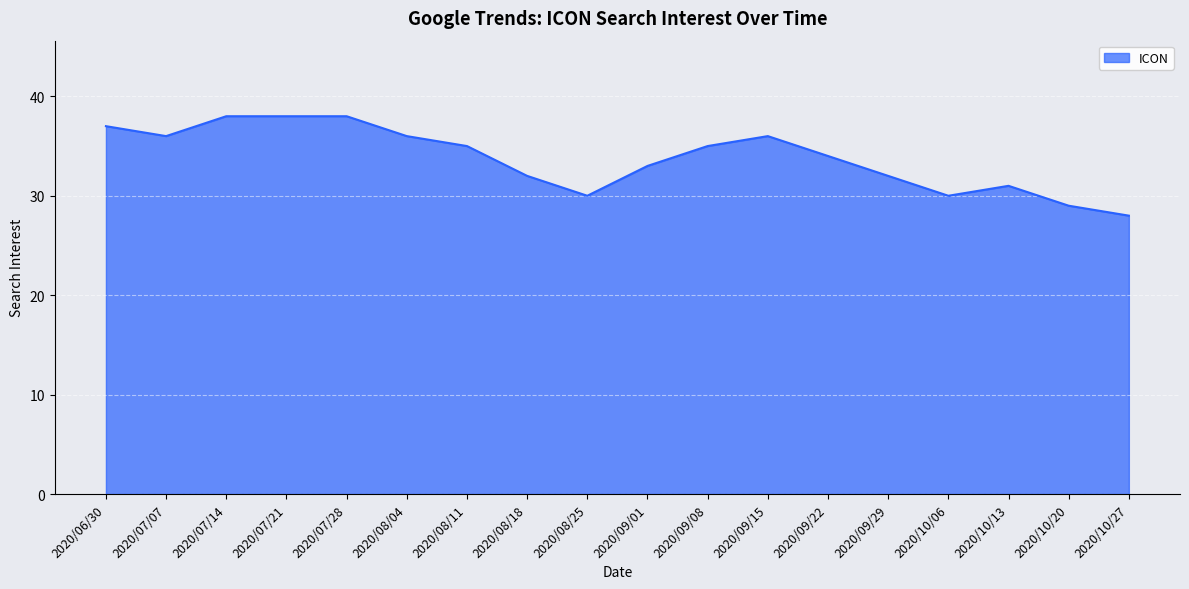

Which has a higher value, 2020/09/08 or 2020/07/07?

2020/07/07